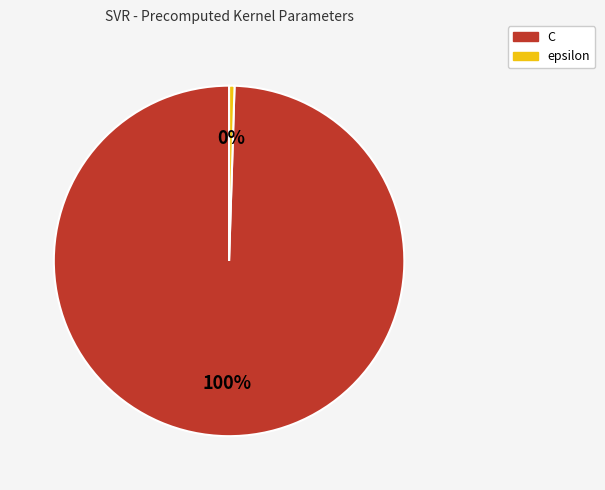

Approximately how many times larger is the value at C compared to epsilon?

200.0